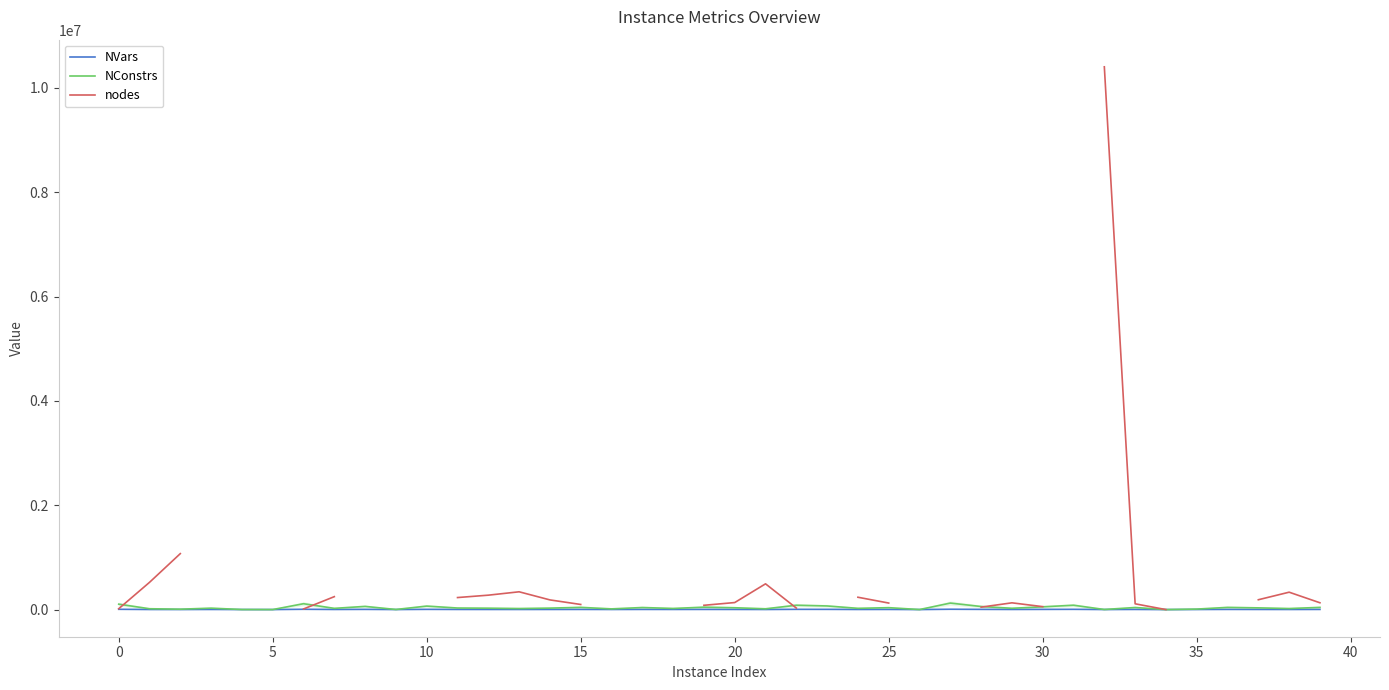

Where do NVars and nodes first cross each other?

33 and 34